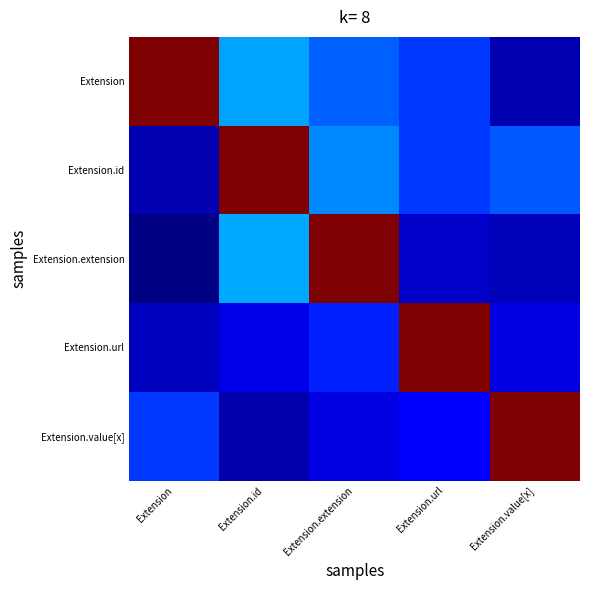

Reading left to right, what are all the values shown in this chart?

Extension: Extension=1.0	Extension.id=0.3	Extension.extension=0.2	Extension.url=0.2	Extension.value[x]=0.0
Extension.id: Extension=0.0	Extension.id=1.0	Extension.extension=0.3	Extension.url=0.2	Extension.value[x]=0.2
Extension.extension: Extension=0.0	Extension.id=0.3	Extension.extension=1.0	Extension.url=0.1	Extension.value[x]=0.1
Extension.url: Extension=0.1	Extension.id=0.1	Extension.extension=0.2	Extension.url=1.0	Extension.value[x]=0.1
Extension.value[x]: Extension=0.2	Extension.id=0.0	Extension.extension=0.1	Extension.url=0.1	Extension.value[x]=1.0